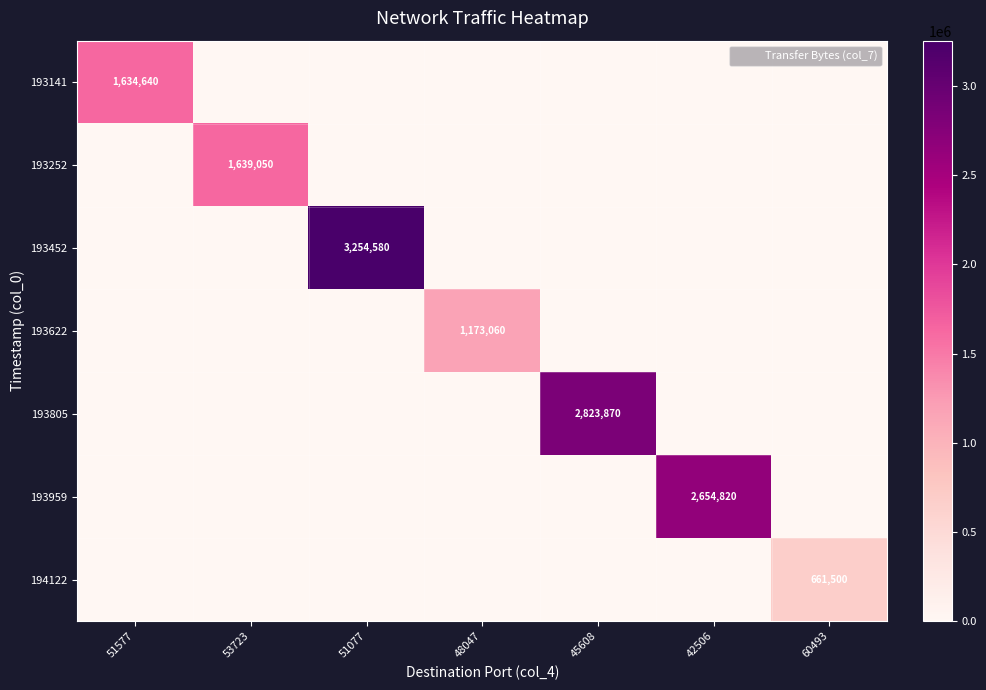

How many values in 193959 are above zero?

1